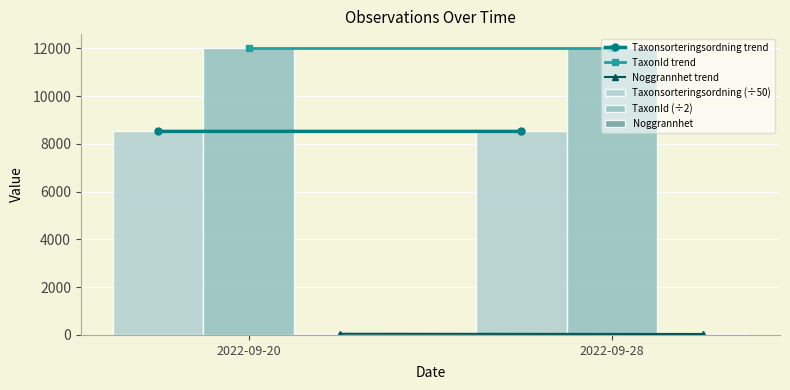

What is the sum of all TaxonId (÷2) values?

23996.0